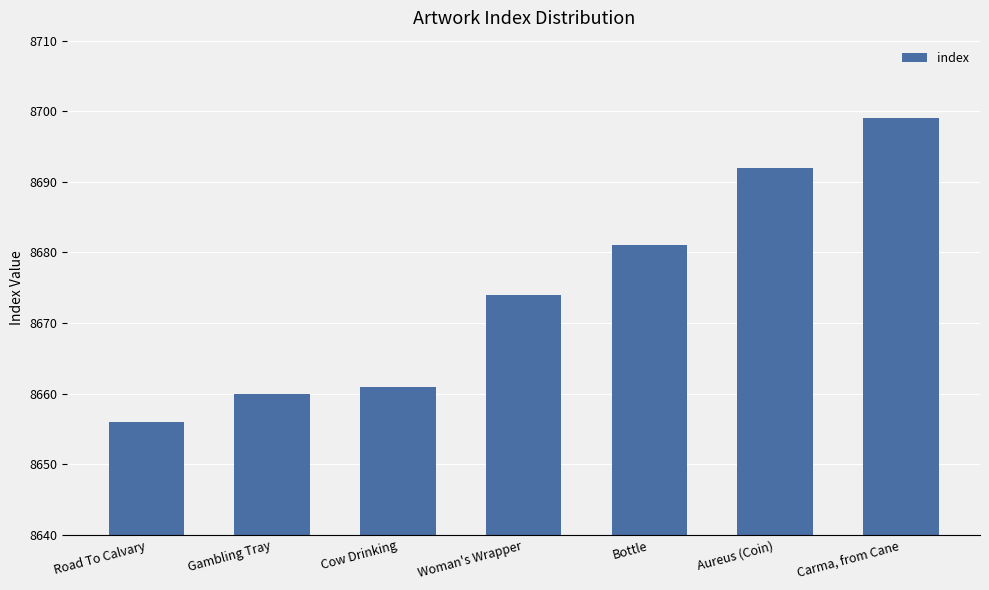

What is the smallest value displayed?

8656